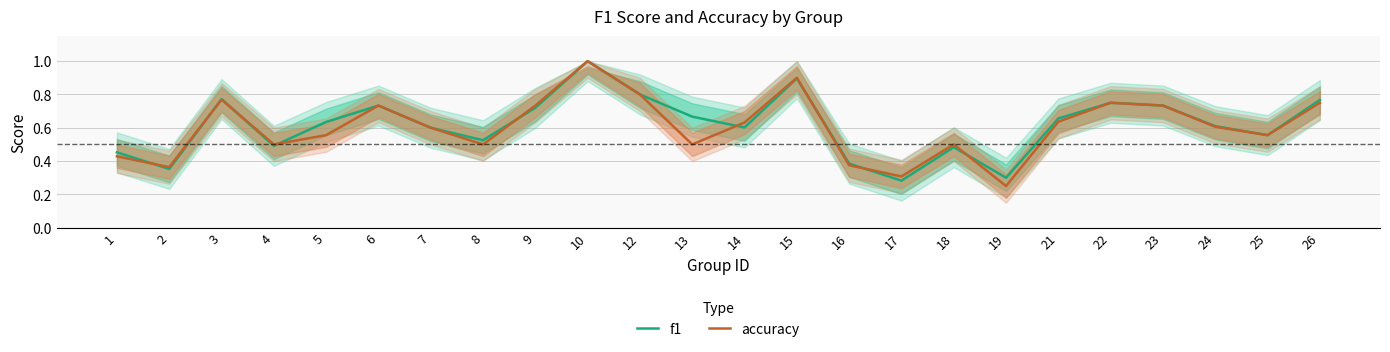

Is it true that f1 equals 0.3 at 17?

True